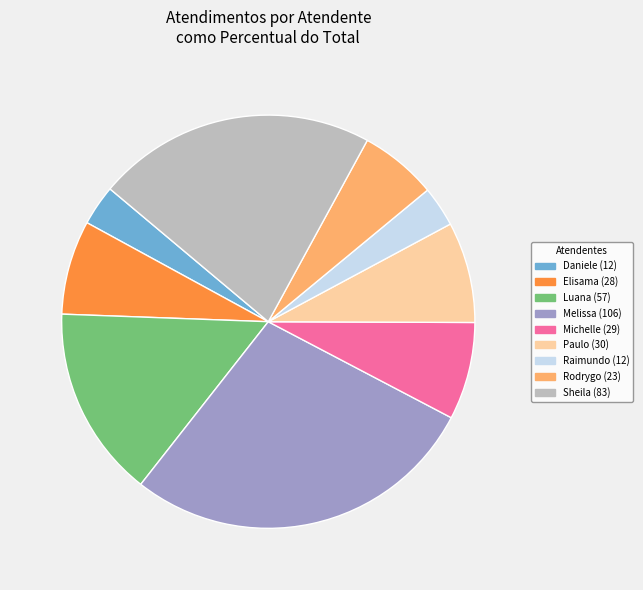

Is the sum of Rodrygo (23) and Sheila (83) greater than half?

No